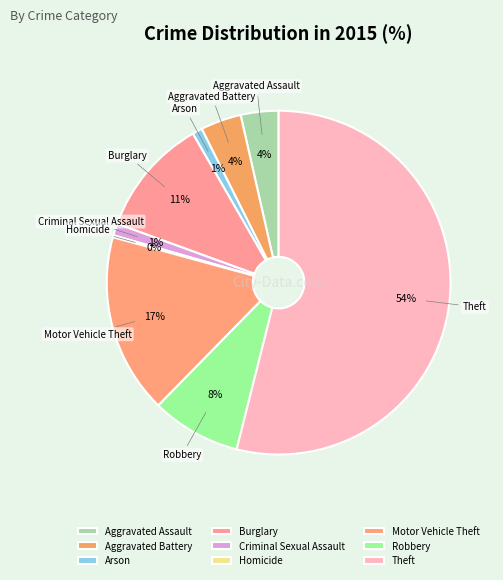

Is the sum of Motor Vehicle Theft and Arson greater than half?

No